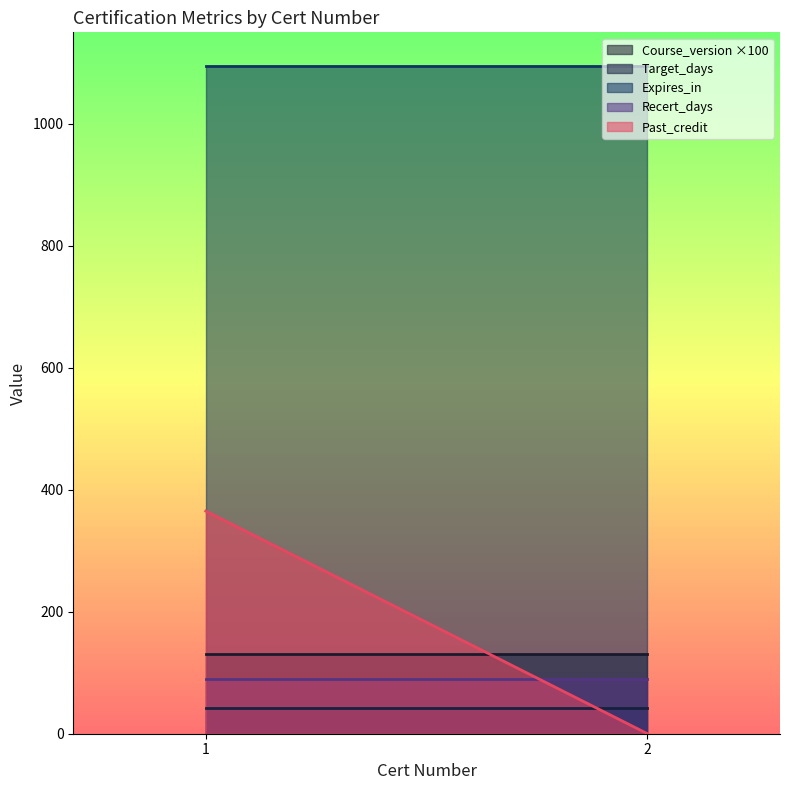

Which has a higher value, 1 or 1?

1